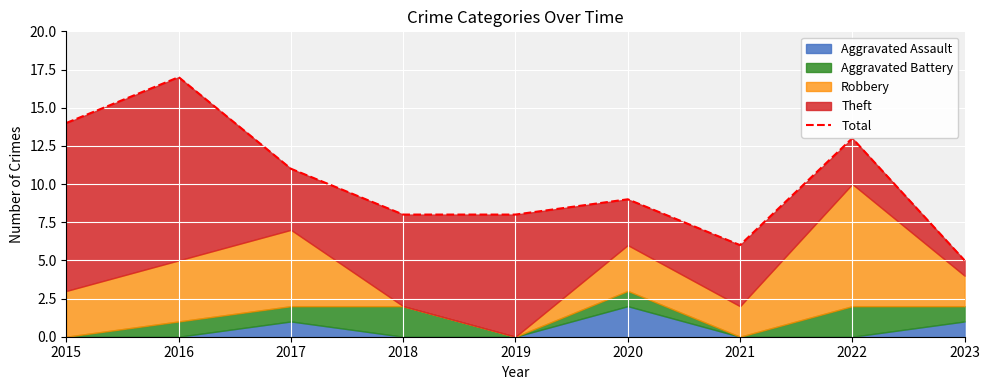

Does the chart display data point markers on the line(s)?

No